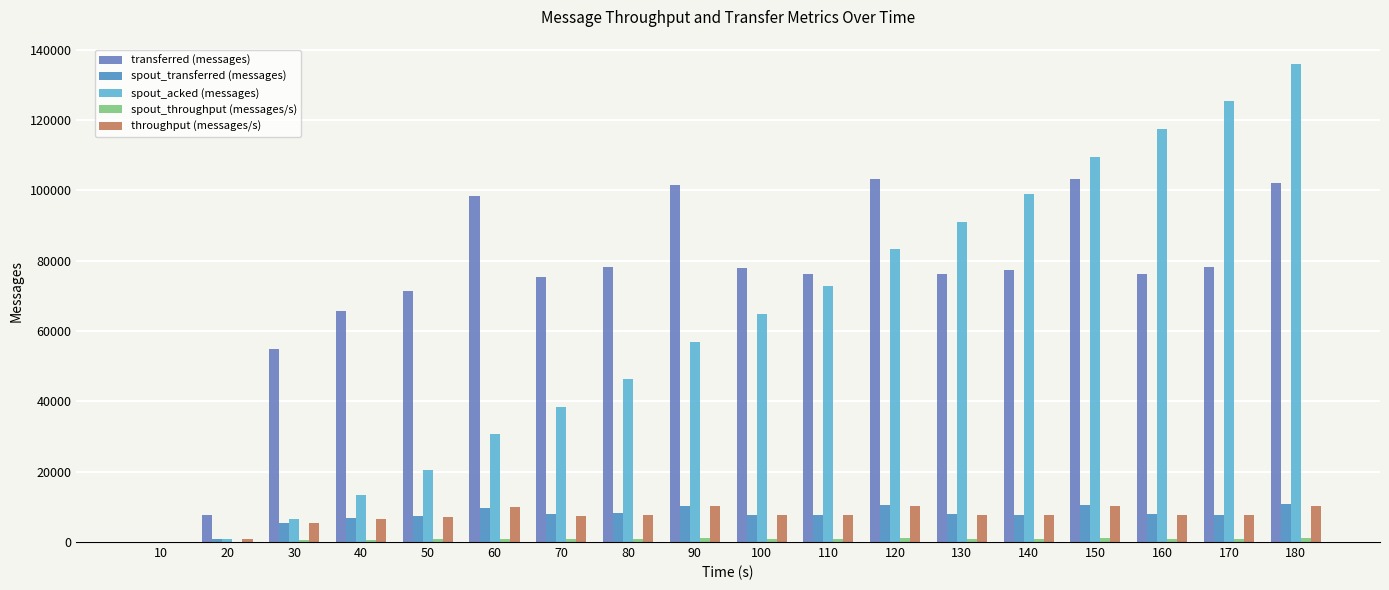

What is the value of the transferred (messages) bar at the 7th from the left?

75380